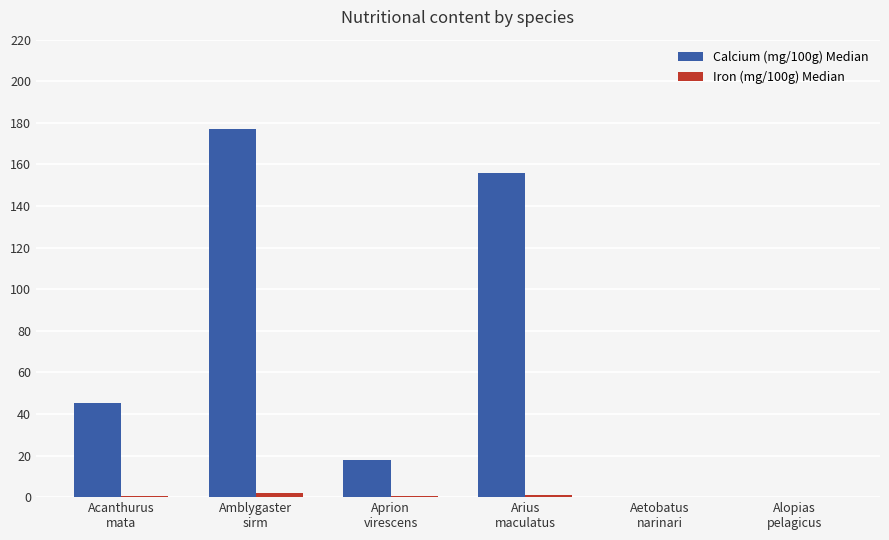

Which series has the largest total across all categories?

Calcium (mg/100g) Median